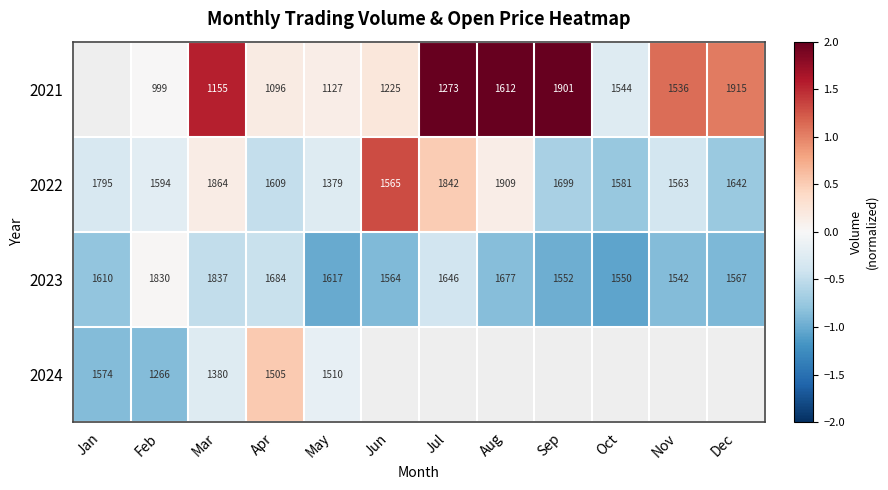

Which category has the highest value in the 2023 series?

Mar